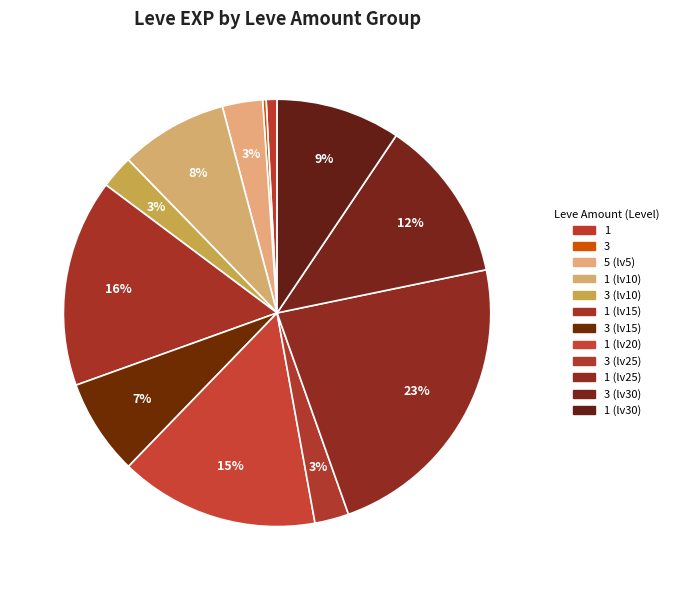

How many slices are in this pie chart?

12